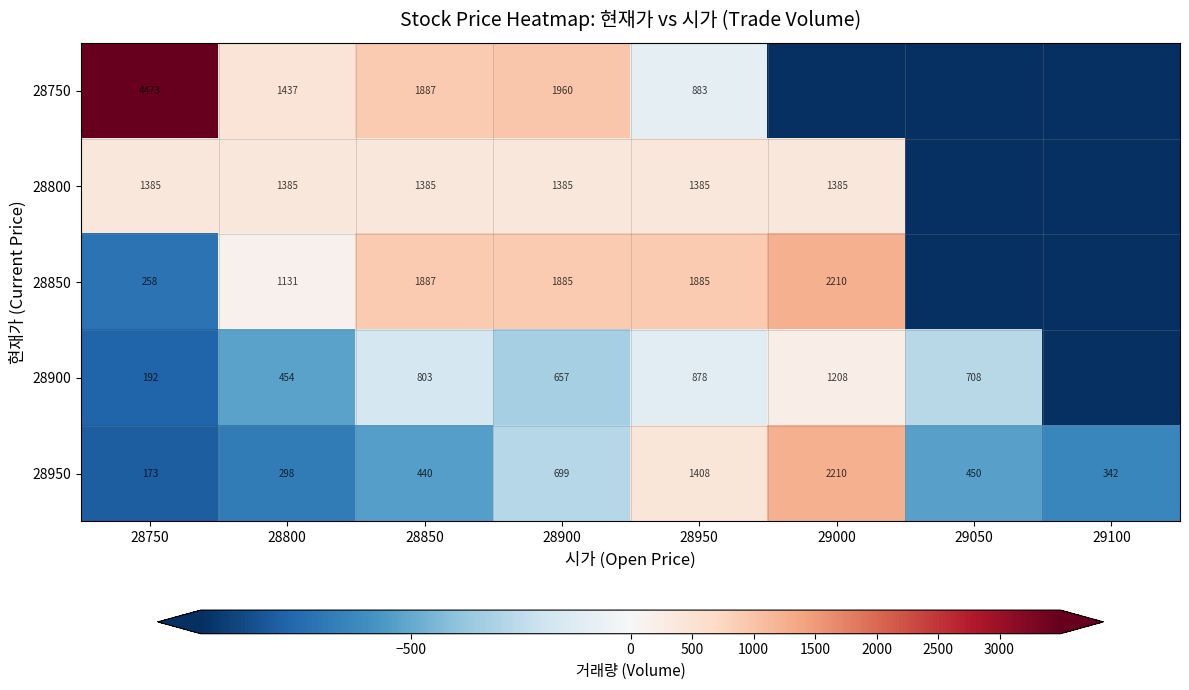

Is it true that 28750 equals 1268.1 at 28850?

False